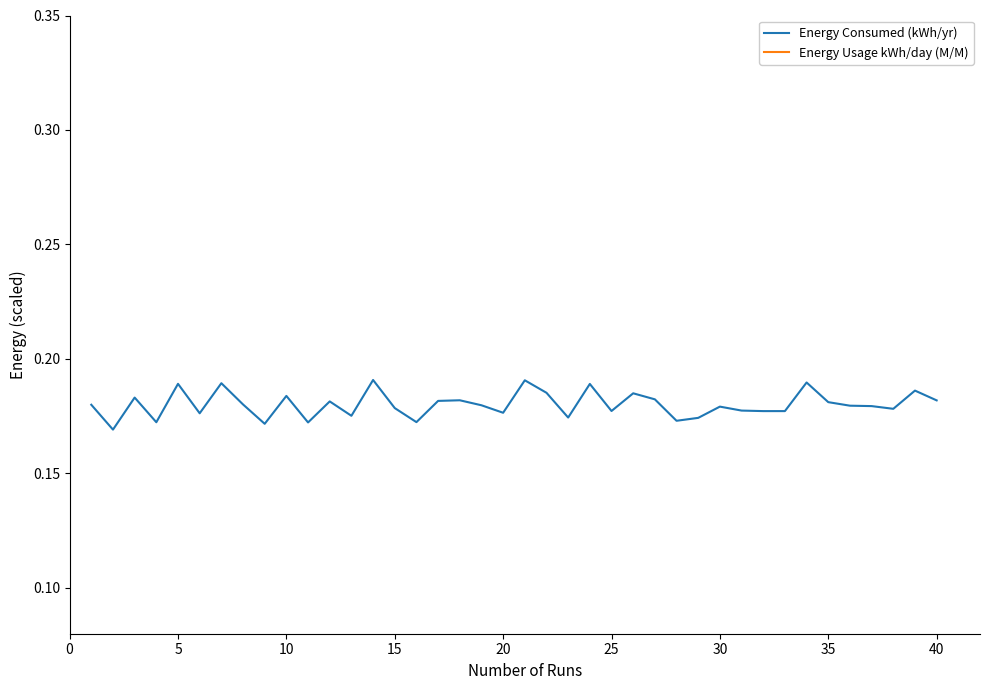

At how many categories does at least one series exceed 0?

40